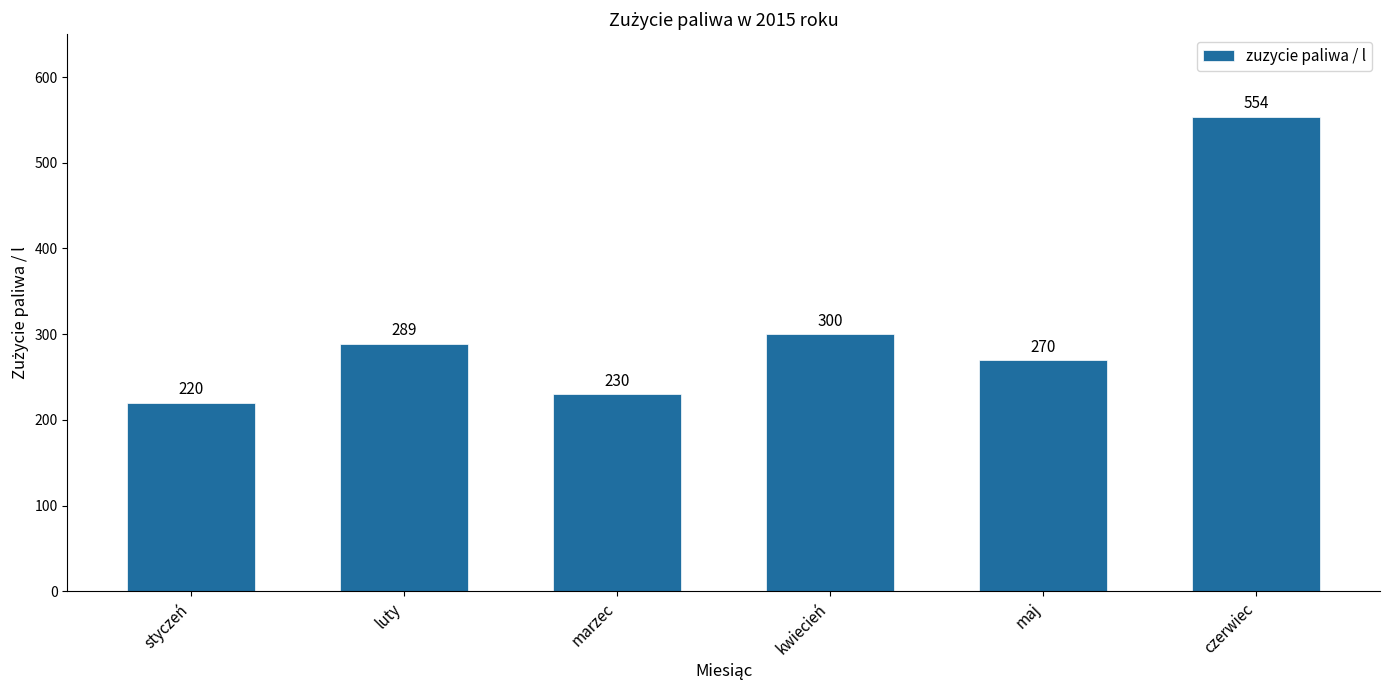

What is the difference between the maximum and minimum values?

334